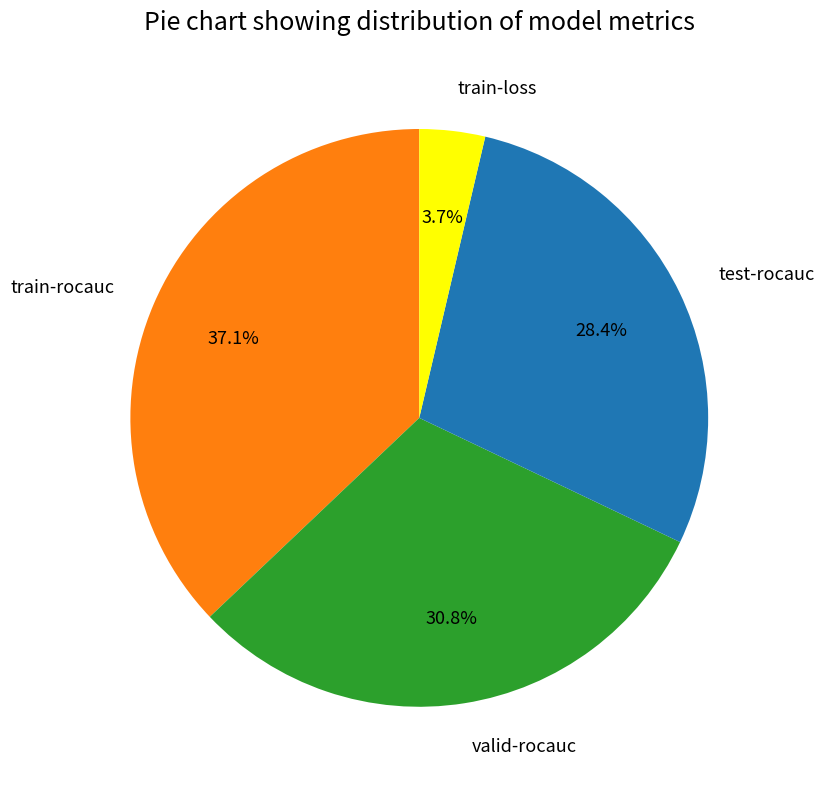

To the nearest percent, what percentage of the pie is valid-rocauc?

31%